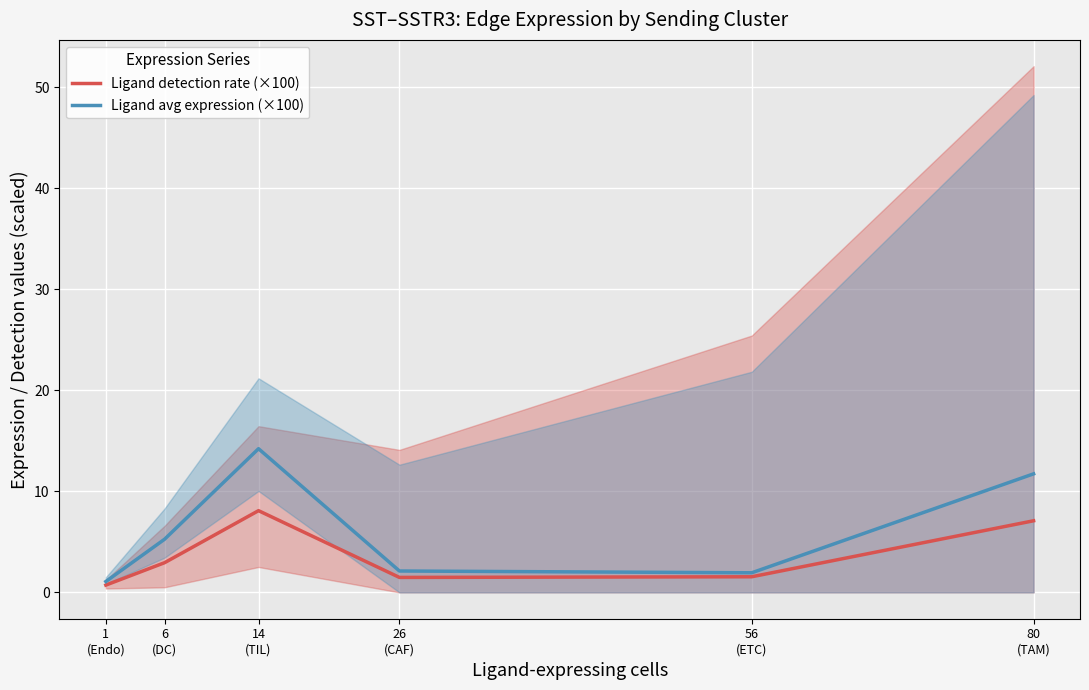

Reading left to right, list all the values displayed in this chart.

Ligand detection rate (×100): 0.7	2.9	8.1	1.5	1.5	7.1
Ligand avg expression (×100): 1.1	5.3	14.2	2.1	1.9	11.7